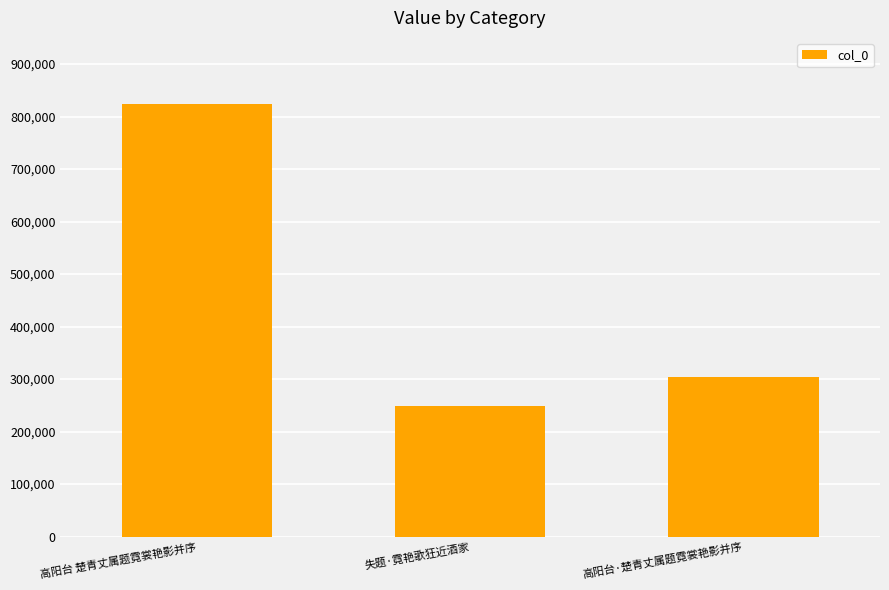

What is the ratio of the value at 高阳台·楚青丈属题霓裳艳影并序 to the value at 失题·霓艳歌狂近酒家?

1.2